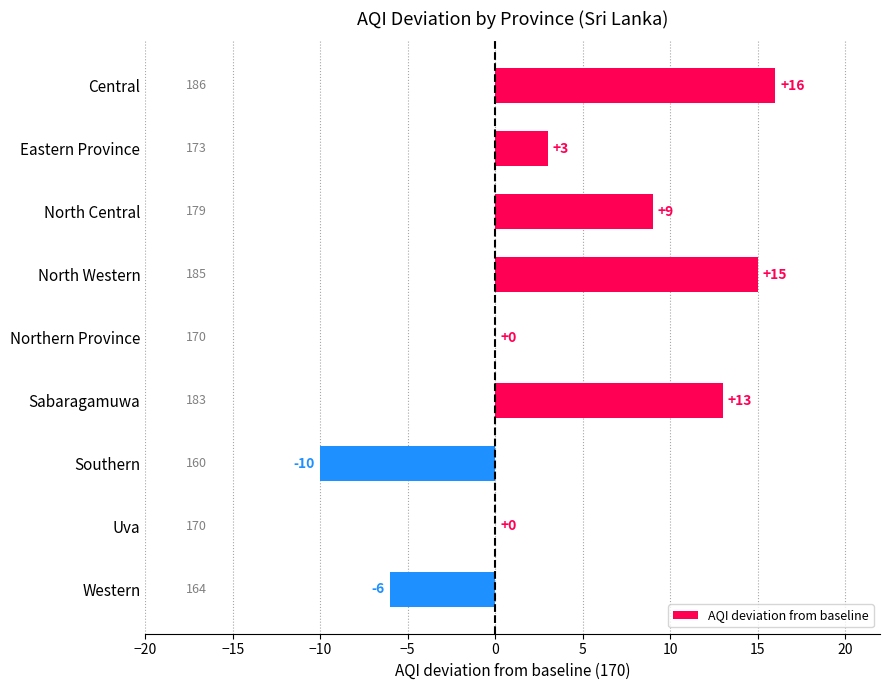

What is the greatest value displayed?

16